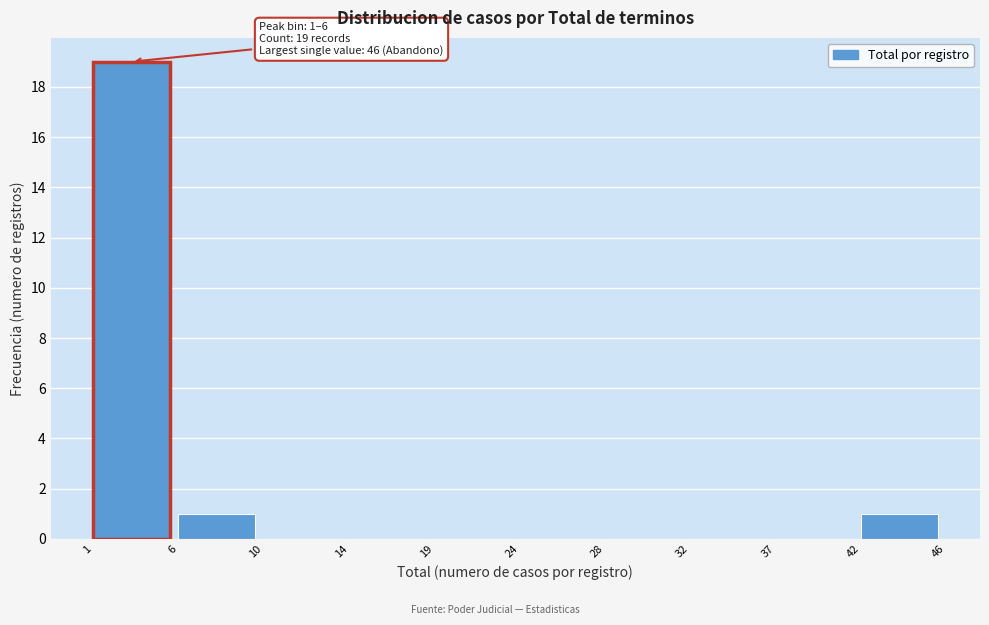

Reading left to right, transcribe all the data shown in this chart.

1=19	6=1	10=0	14=0	19=0	24=0	28=0	32=0	37=0	42=1